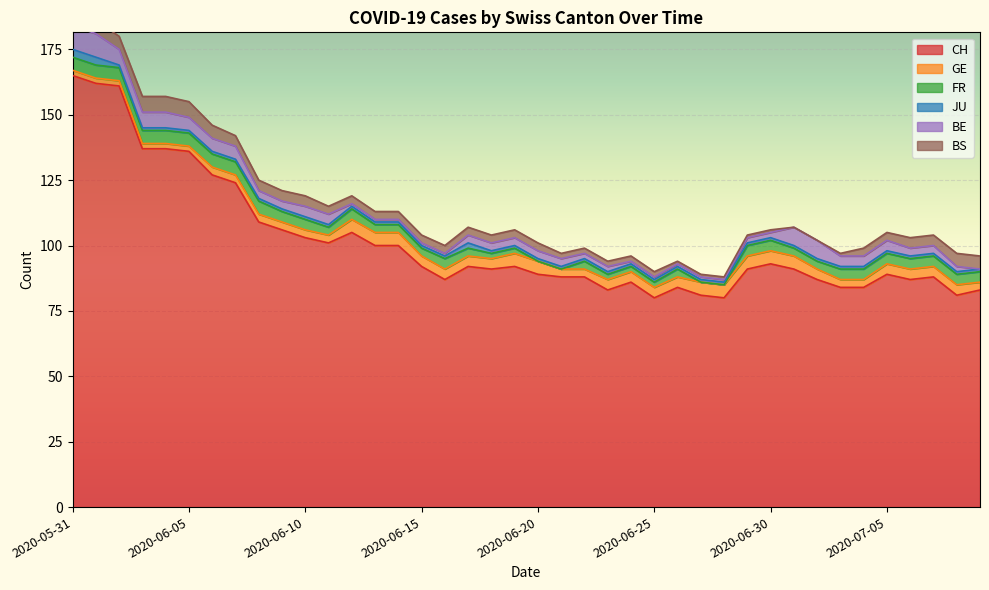

Which series has the largest total across all categories?

CH